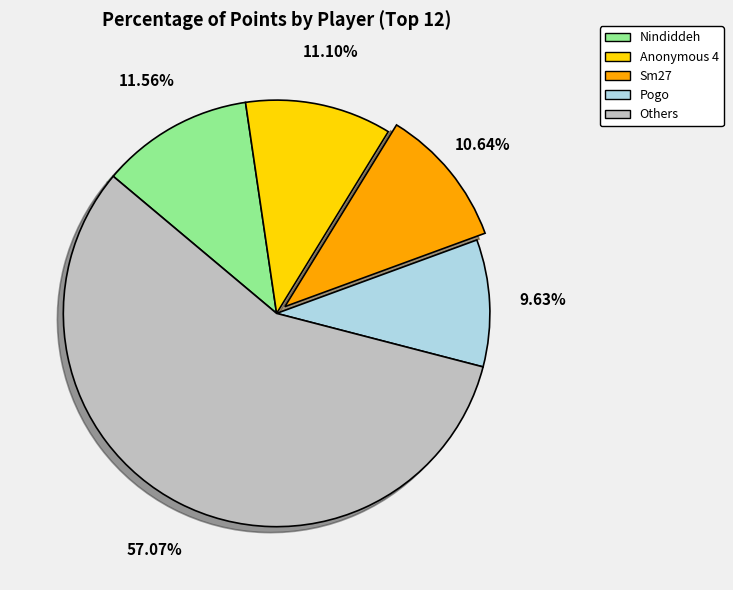

Combined, do Sm27 and Nindiddeh account for over 50%?

No